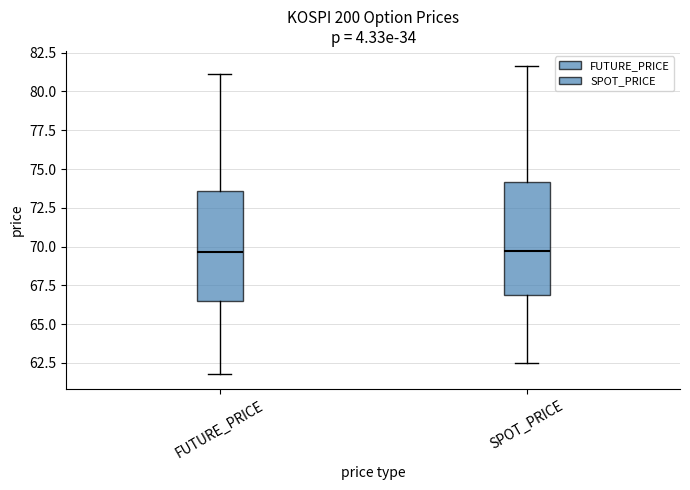

Where does the median line of the box for FUTURE_PRICE sit on the y-axis? The values are not printed on the chart, so give them approximately, as read against the axis.

69.5